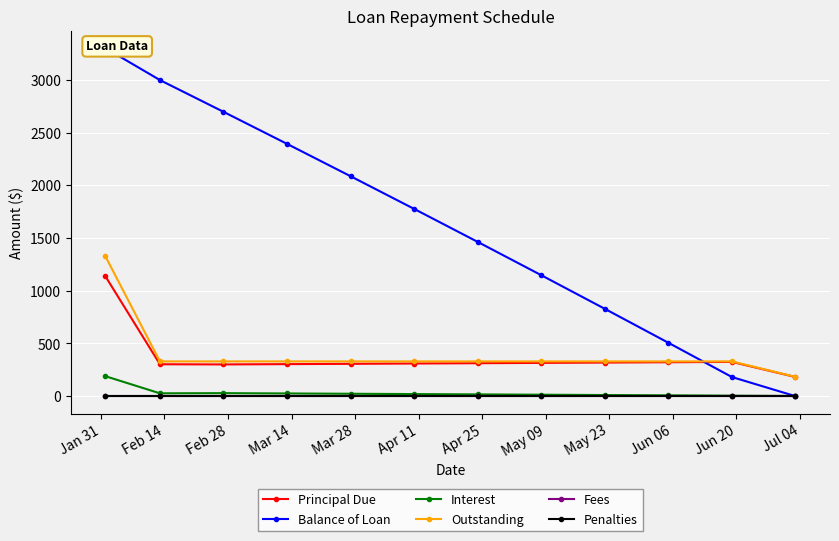

What is the maximum value for Principal Due?

1136.4